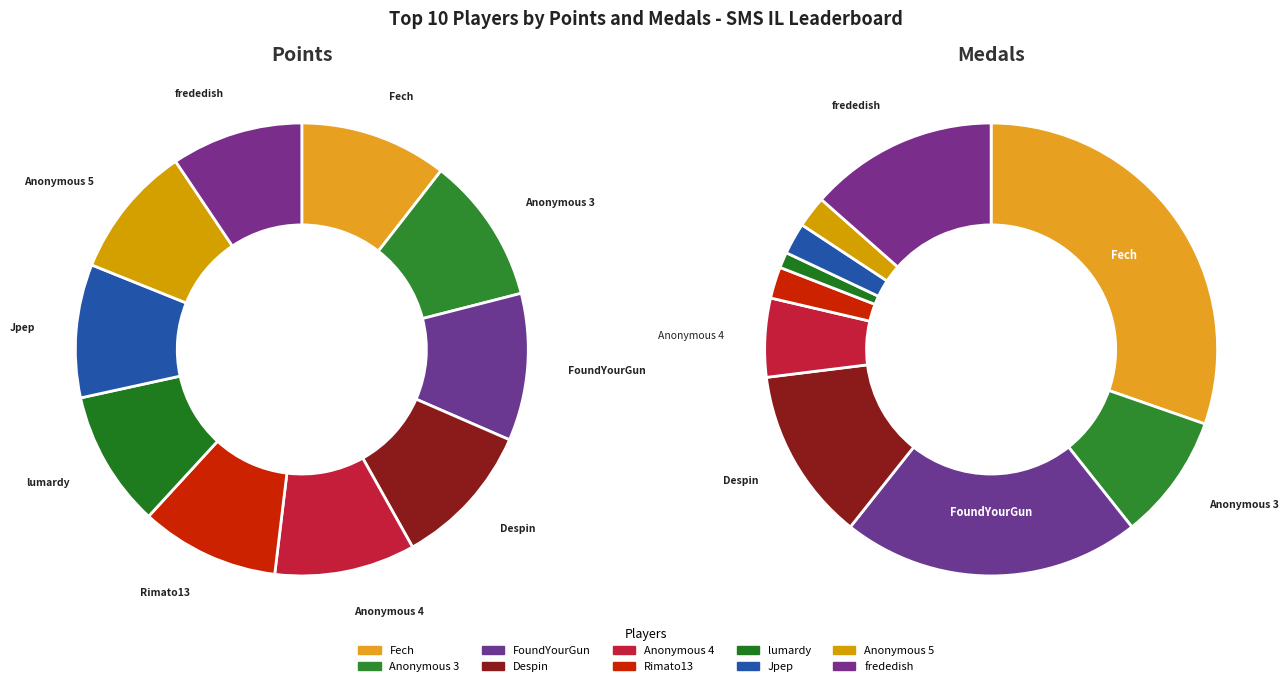

To the nearest percent, what is the difference between the largest and smallest slice percentages?

1%